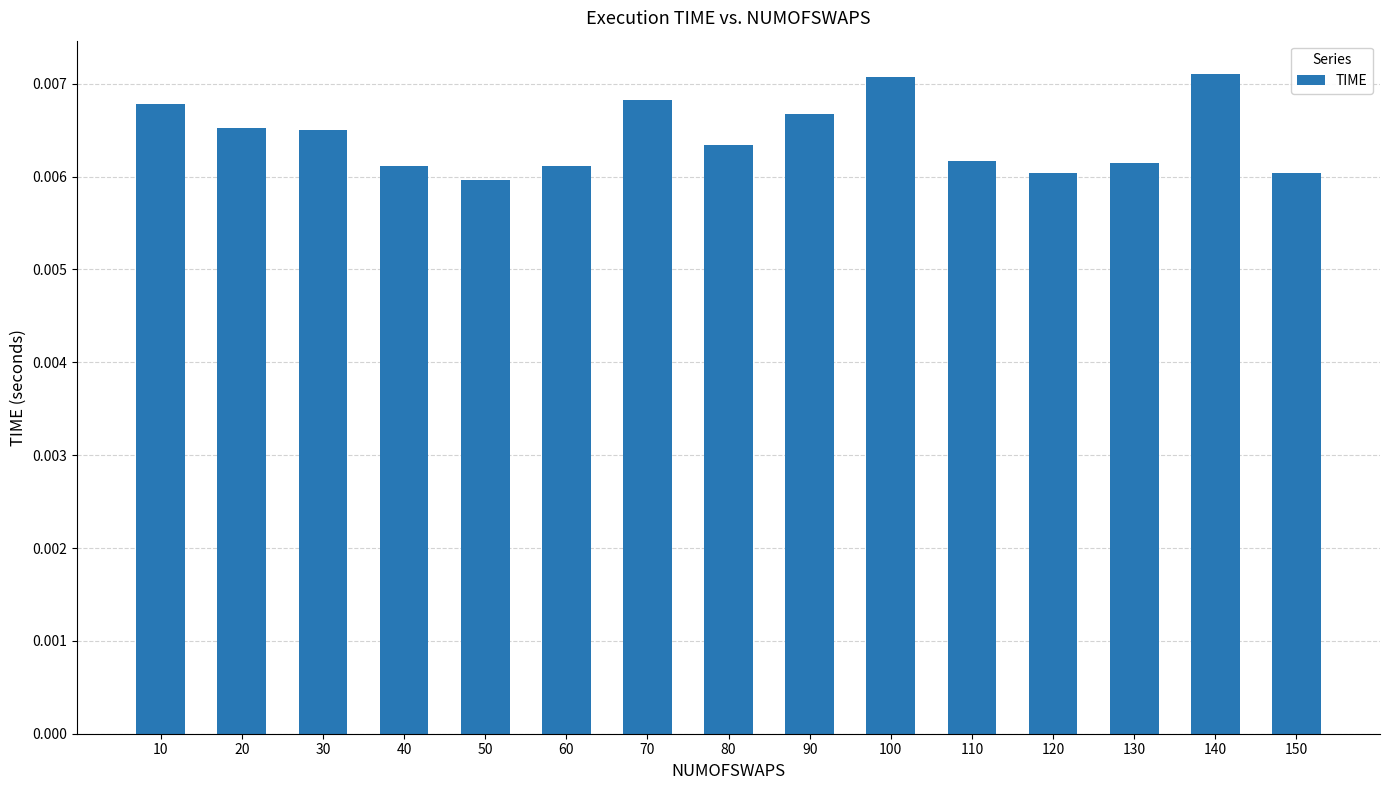

Which has a higher value, 80 or 40?

80